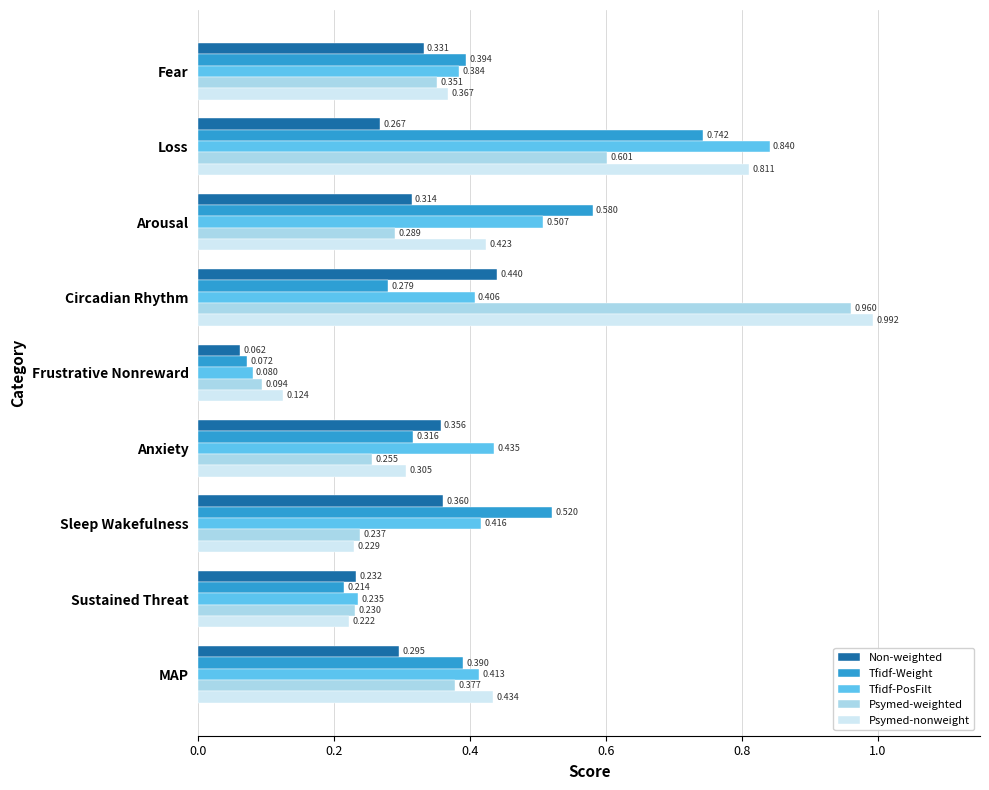

At which label does Tfidf-PosFilt reach its minimum?

Frustrative Nonreward